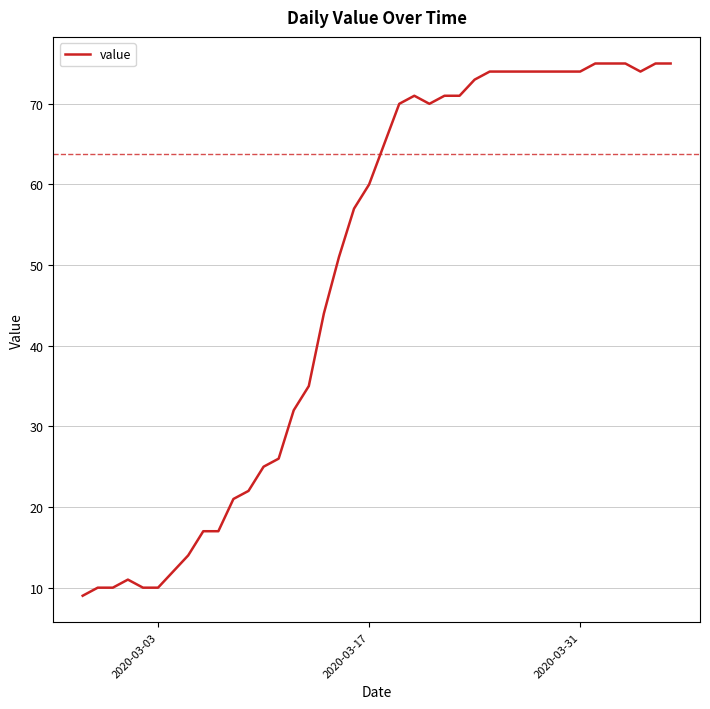

Reading right to left, list all the values displayed in this chart.

75	75	74	75	75	75	74	74	74	74	74	74	74	73	71	71	70	71	70	65	60	57	51	44	35	32	26	25	22	21	17	17	14	12	10	10	11	10	10	9